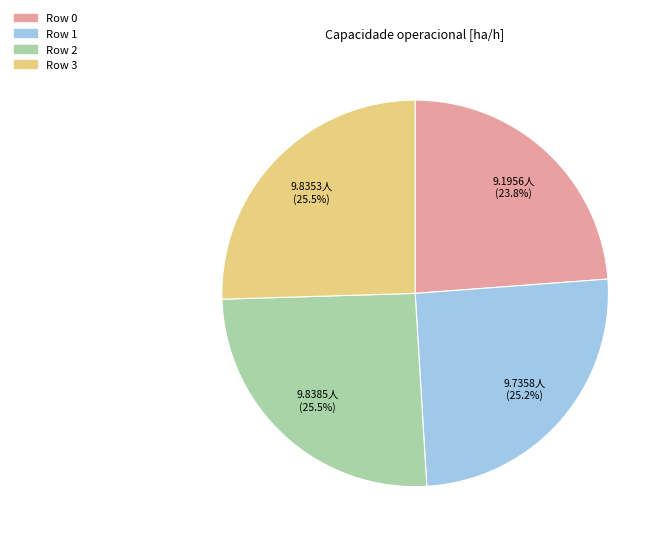

Count the number of slices in the pie.

4